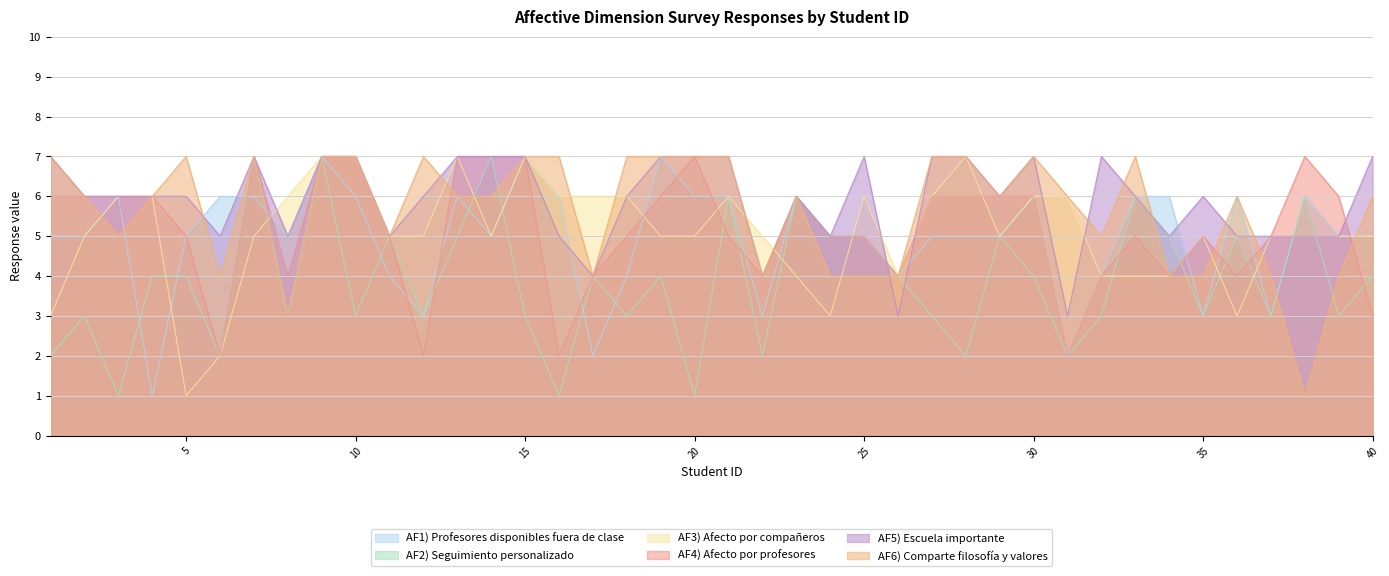

Count the number of data series in this chart.

6